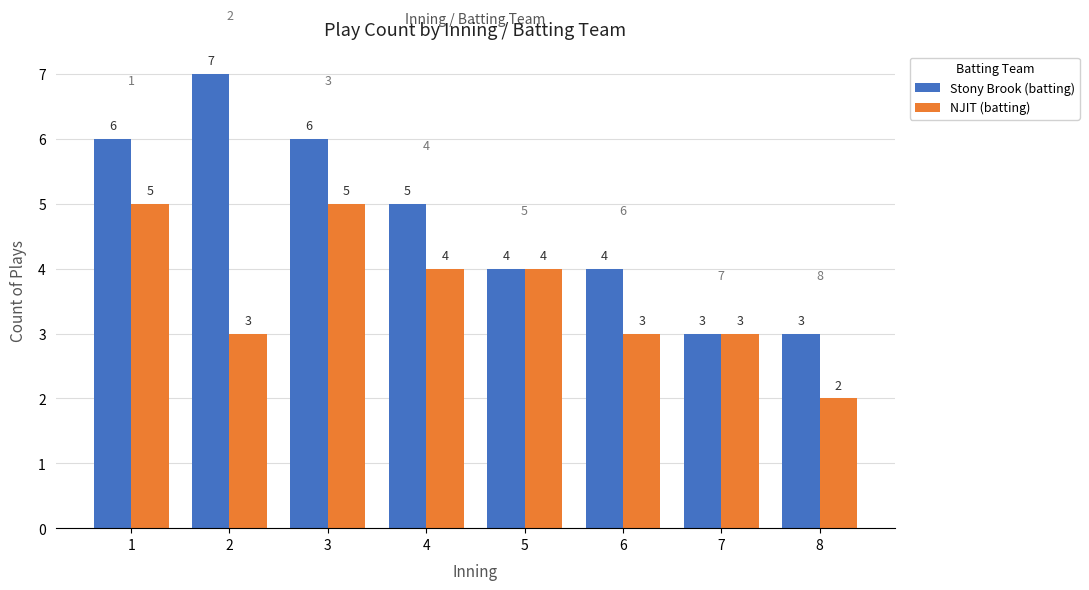

What is the difference between the second highest and minimum values in the Stony Brook (batting) series?

3